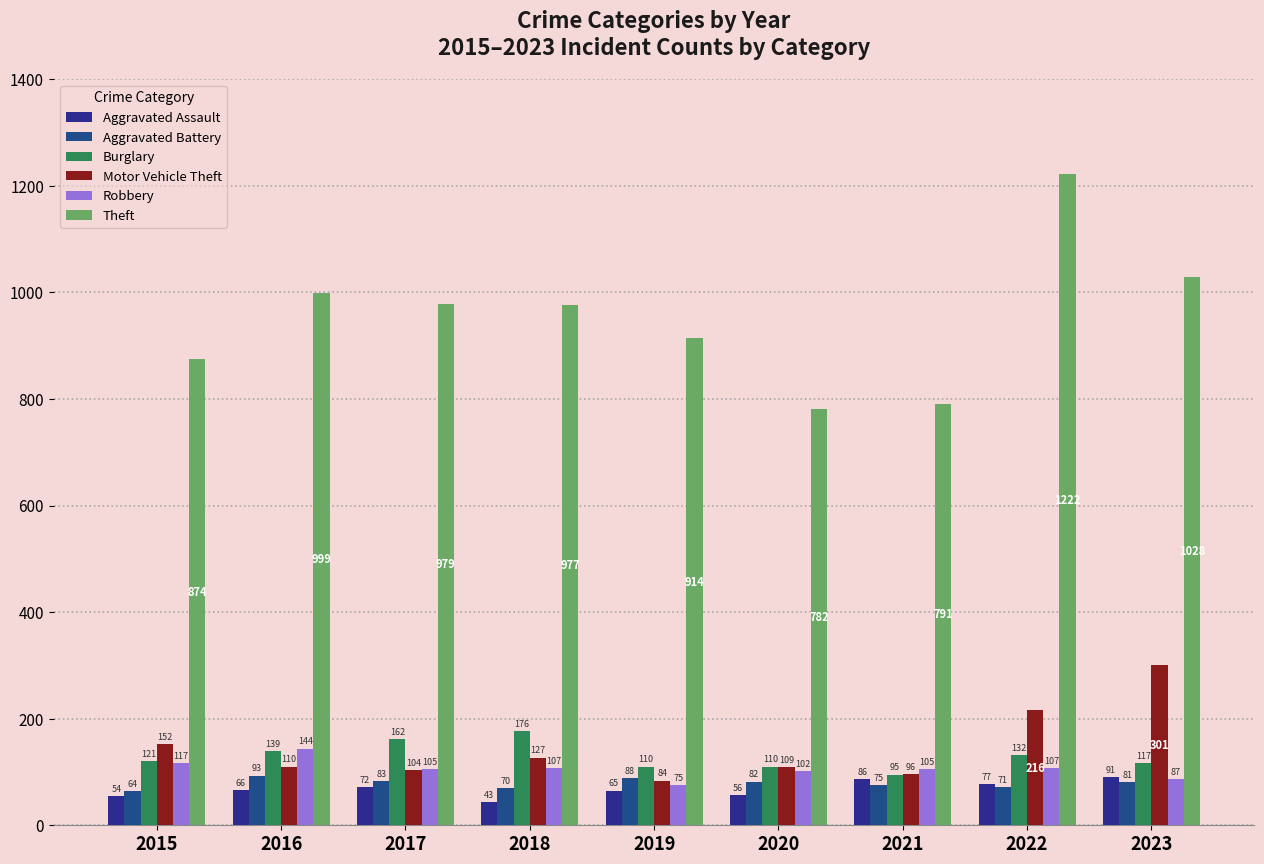

Where does the Motor Vehicle Theft series first go above 110?

2015